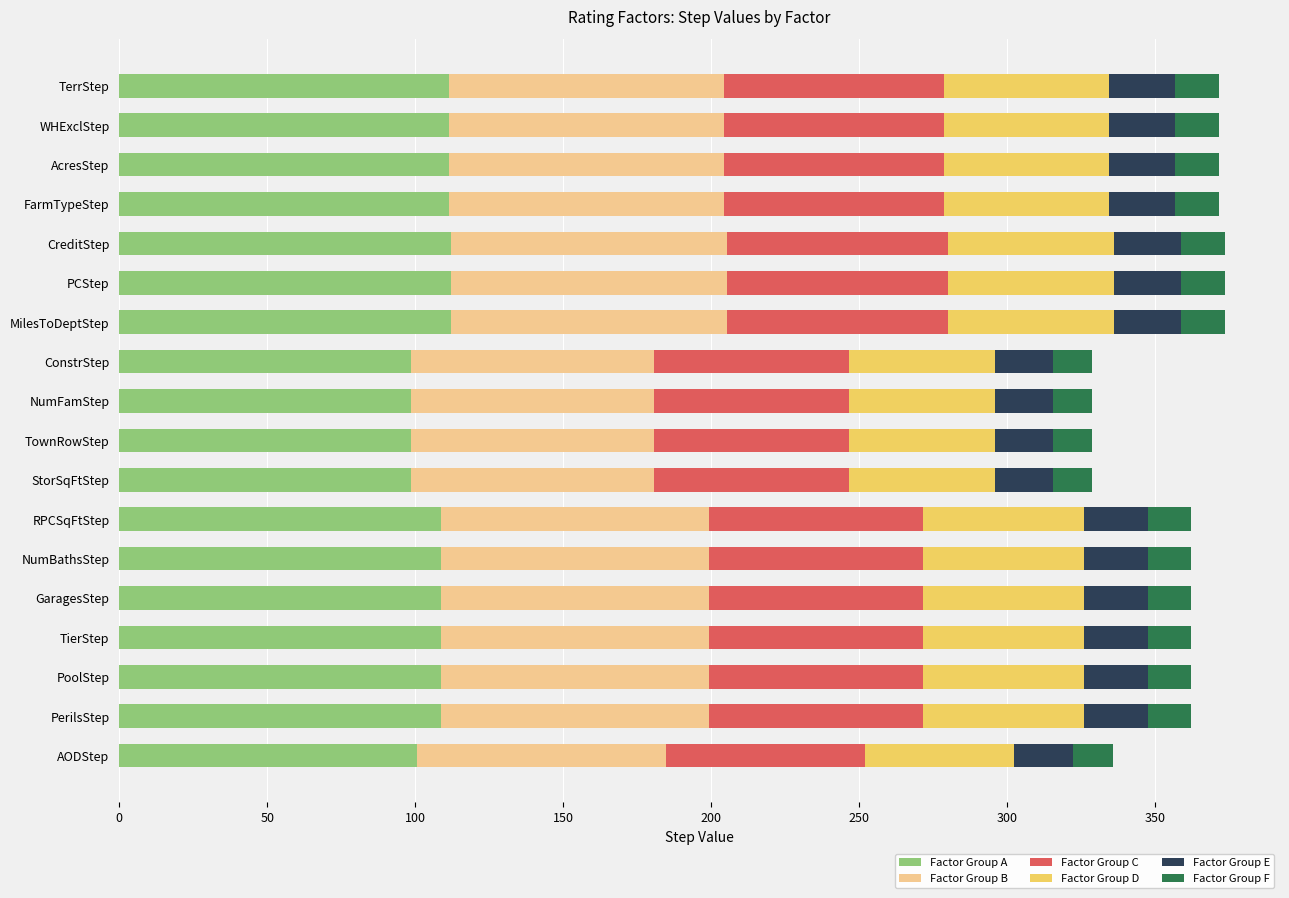

What is the lowest value of the Factor Group A series?

98.6